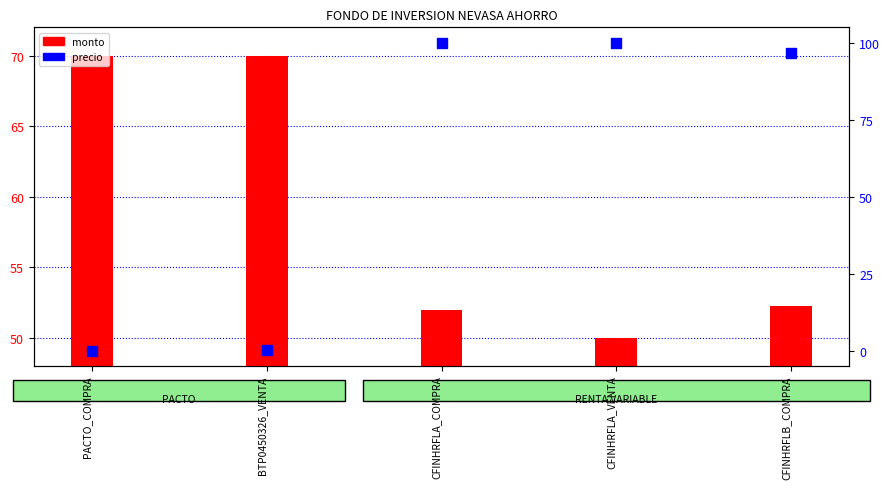

Which series reaches the minimum Y coordinate?

precio